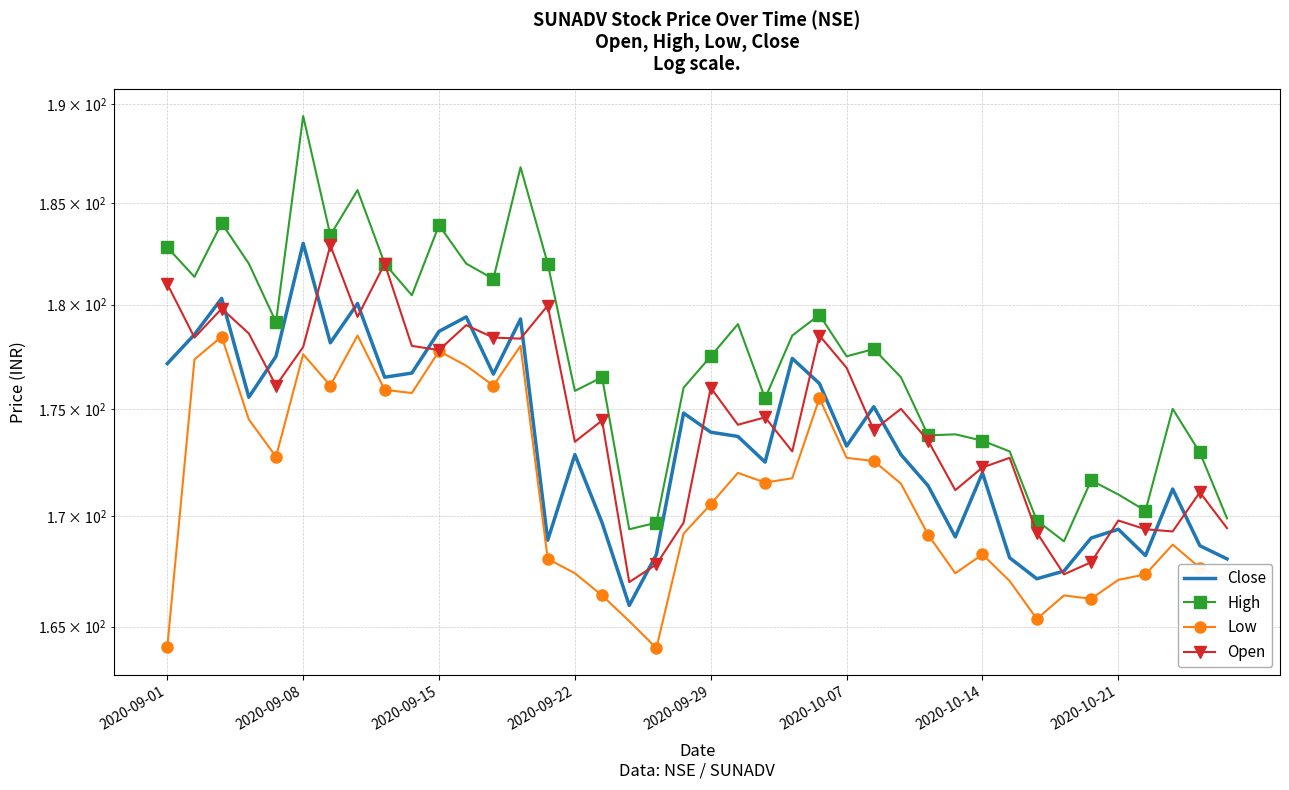

What position from the right is 11?

29